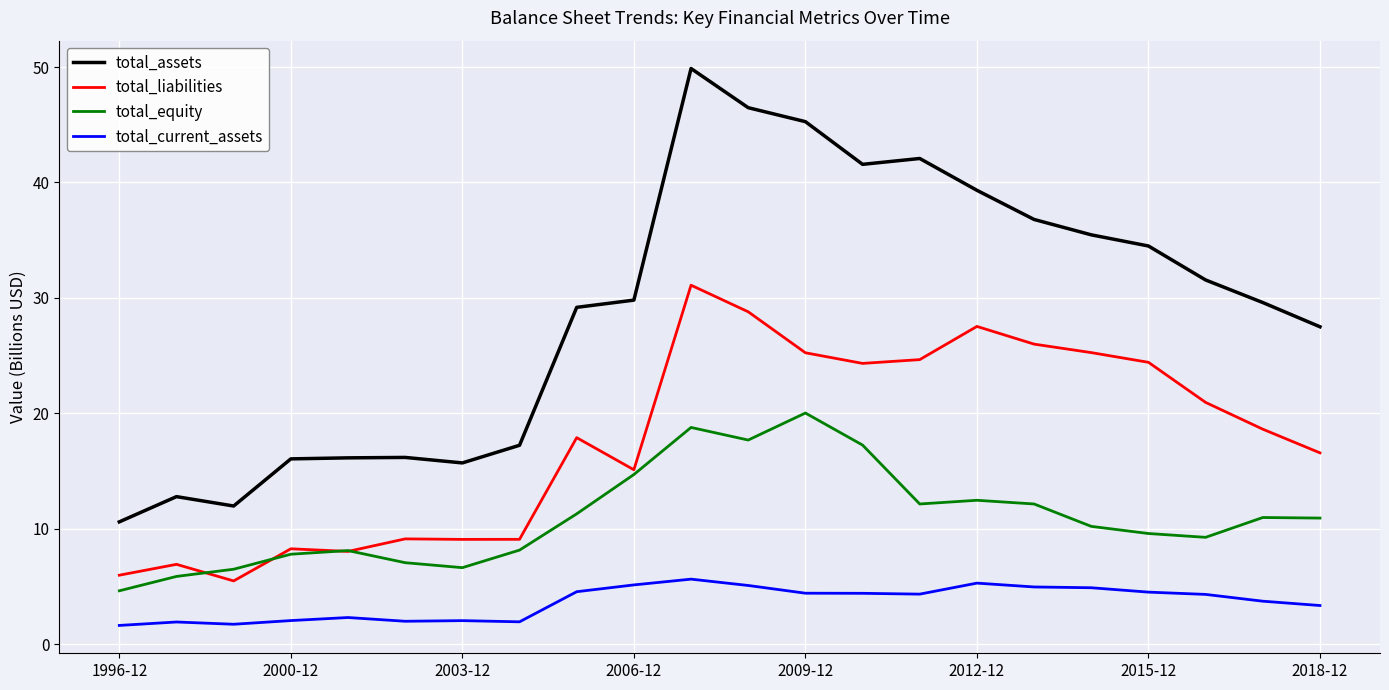

Which series has the largest total across all categories?

total_assets